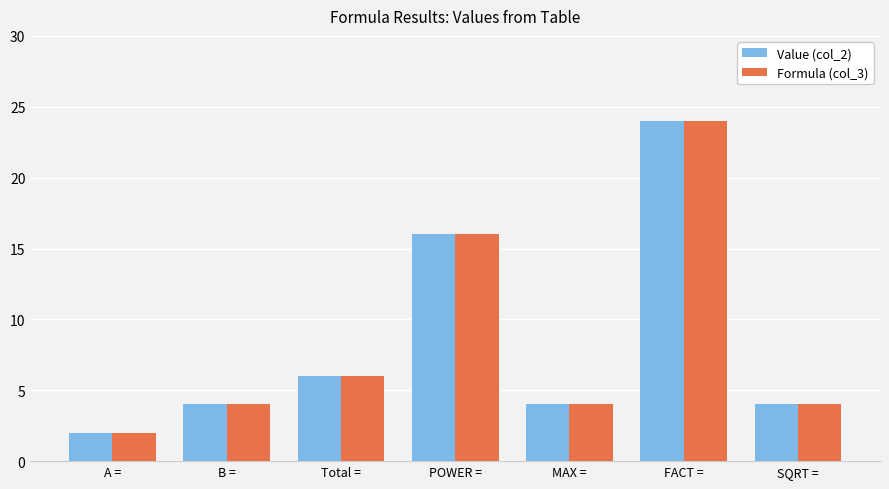

True or false: Formula (col_3) has a value of 24 at FACT =.

True